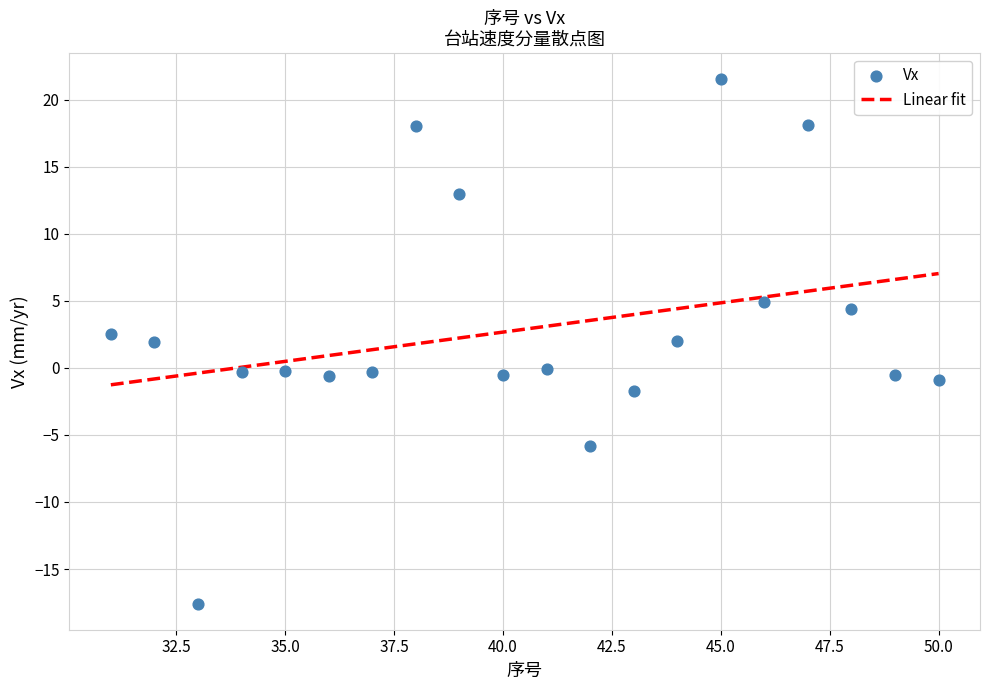

What is the range of X values (max minus min)?

19.0